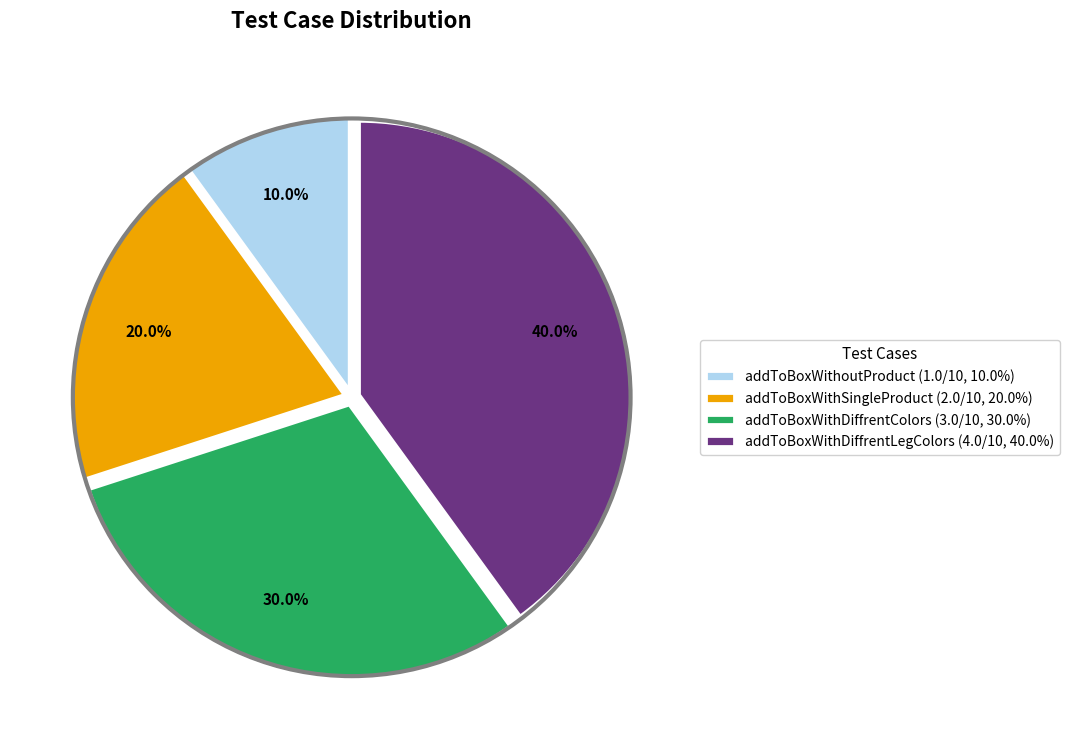

Which category has the smallest portion of the pie?

addToBoxWithoutProduct